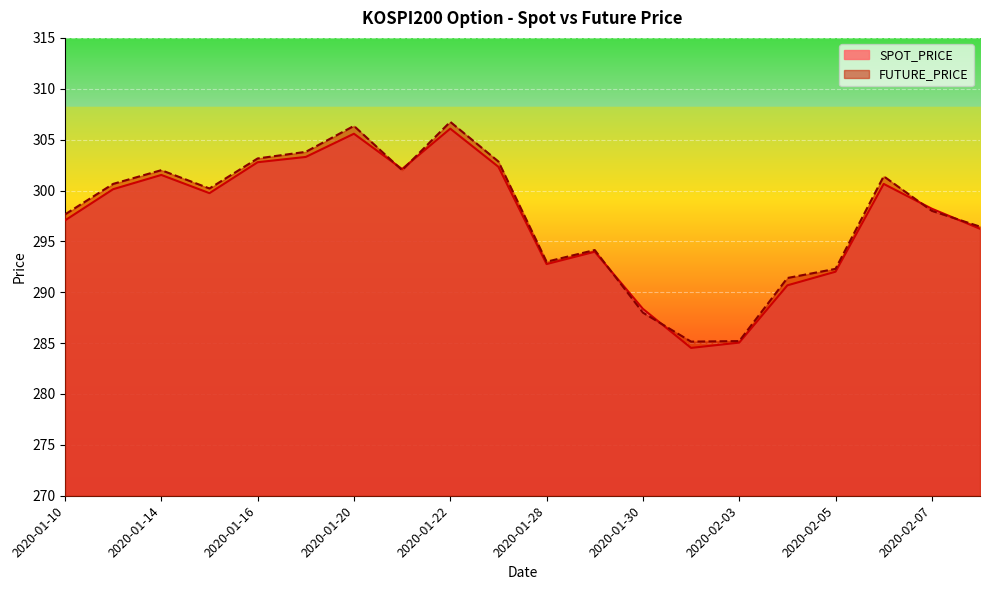

True or false: FUTURE_PRICE and SPOT_PRICE cross at least once.

True